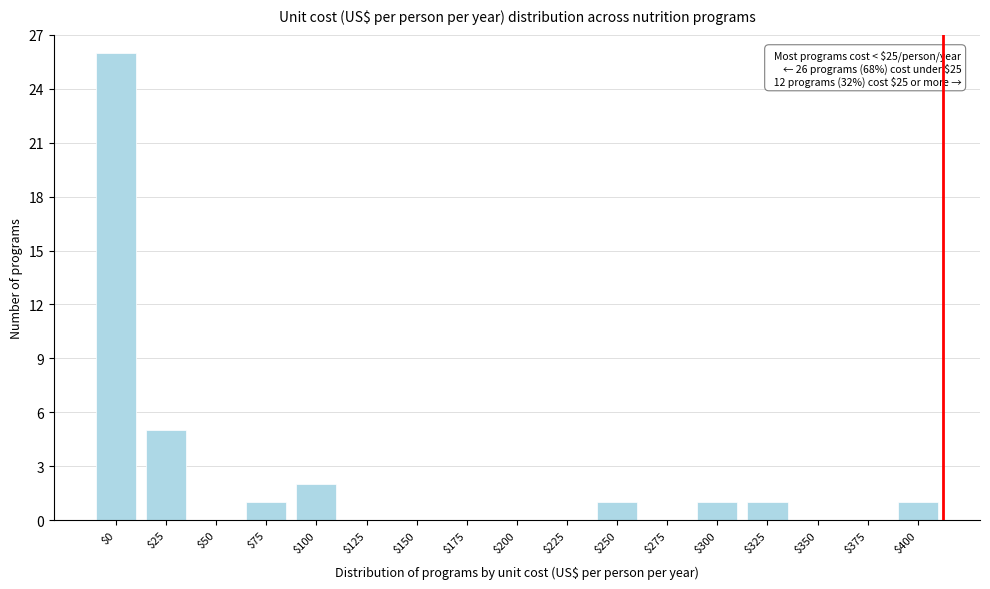

Which label corresponds to the largest value in the chart?

$0